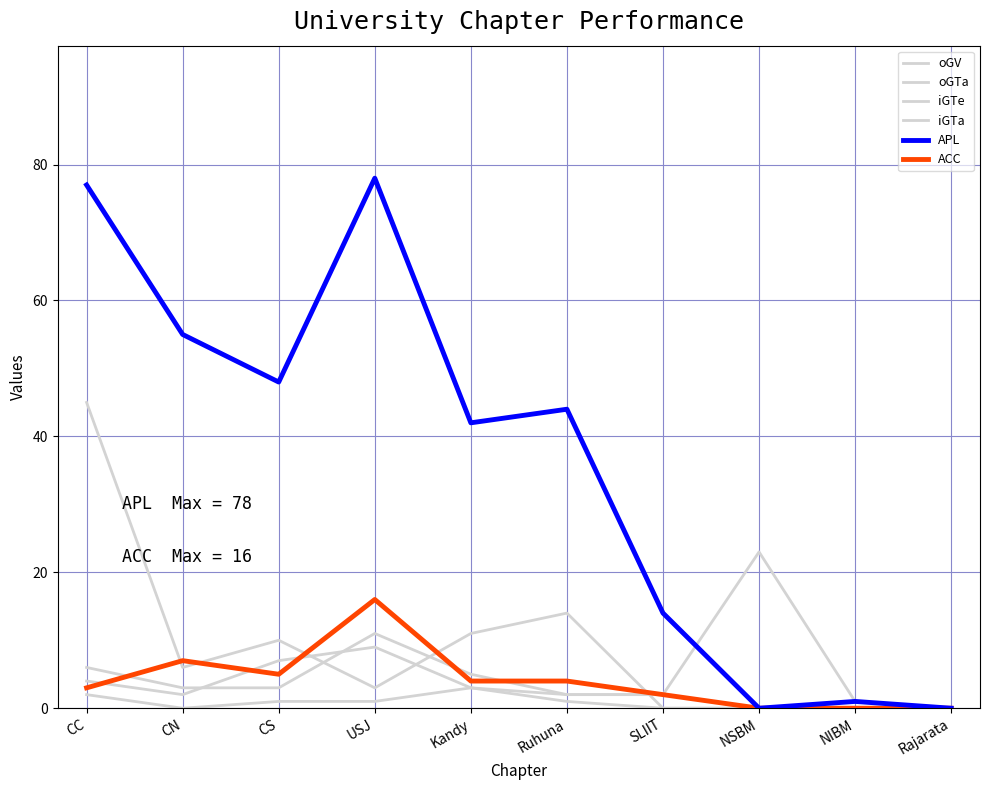

Which category has the lowest value across all series?

Rajarata